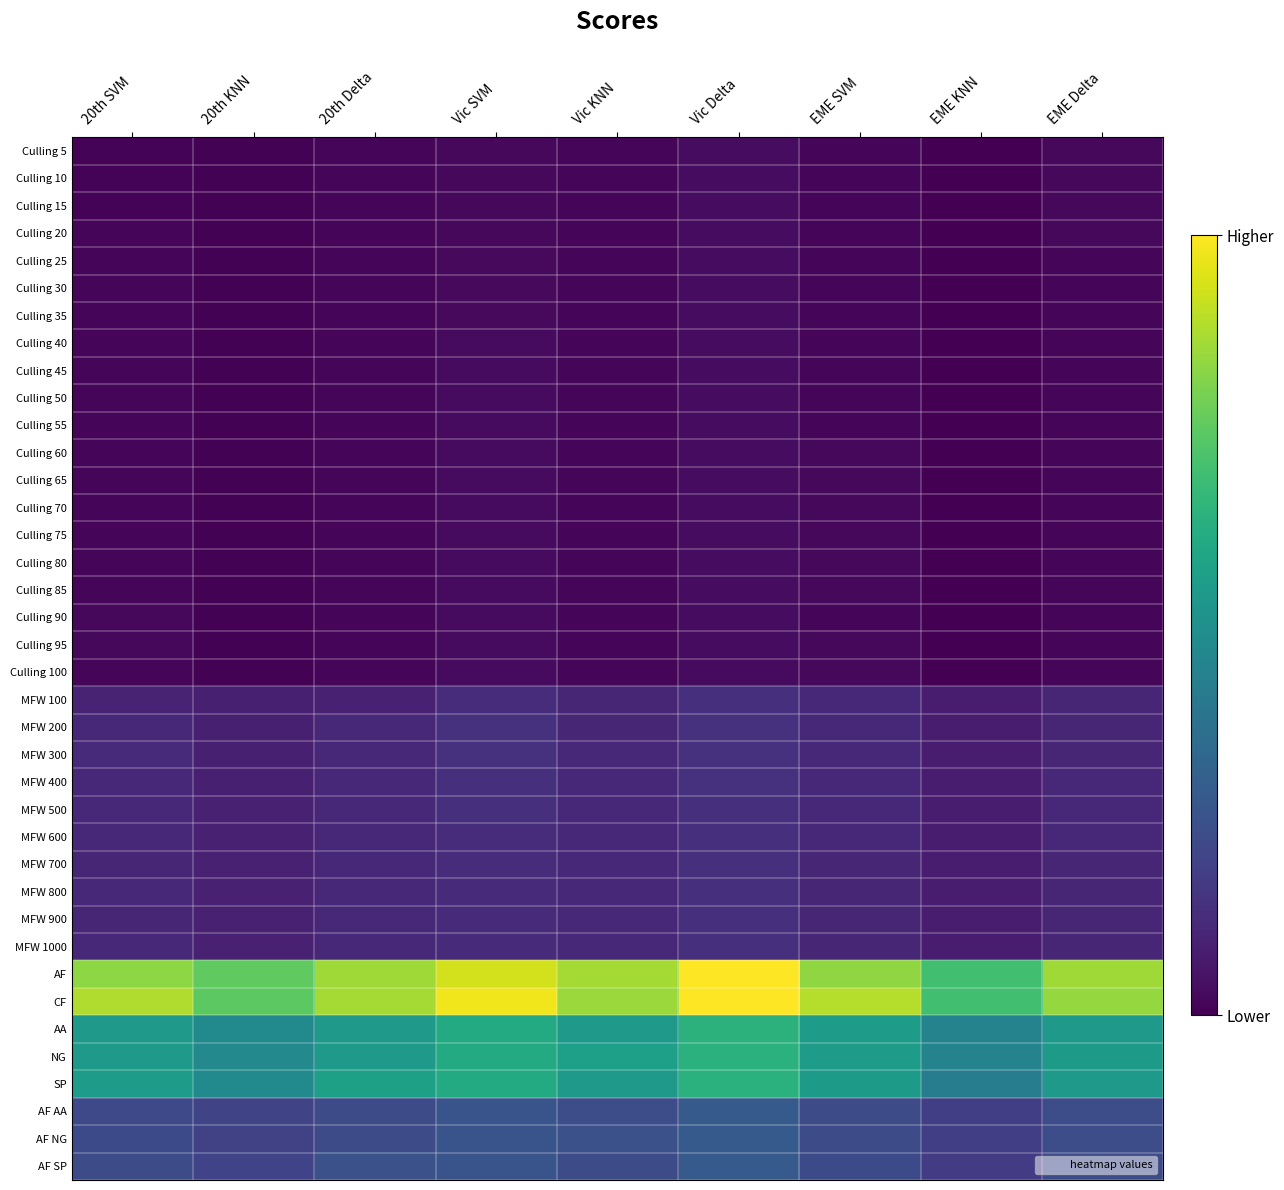

Reading right to left, extract all data points from this chart.

Culling 5: EME Delta=2586	EME KNN=2103	EME SVM=2319	Vic Delta=2832	Vic KNN=2470	Vic SVM=2588	20th Delta=2488	20th KNN=2185	20th SVM=2298
Culling 10: EME Delta=2568	EME KNN=2037	EME SVM=2340	Vic Delta=2830	Vic KNN=2482	Vic SVM=2573	20th Delta=2487	20th KNN=2185	20th SVM=2297
Culling 15: EME Delta=2556	EME KNN=2018	EME SVM=2327	Vic Delta=2830	Vic KNN=2489	Vic SVM=2586	20th Delta=2480	20th KNN=2185	20th SVM=2294
Culling 20: EME Delta=2555	EME KNN=2007	EME SVM=2388	Vic Delta=2830	Vic KNN=2487	Vic SVM=2586	20th Delta=2479	20th KNN=2185	20th SVM=2332
Culling 25: EME Delta=2390	EME KNN=2001	EME SVM=2353	Vic Delta=2829	Vic KNN=2430	Vic SVM=2691	20th Delta=2474	20th KNN=2170	20th SVM=2420
Culling 30: EME Delta=2391	EME KNN=2001	EME SVM=2412	Vic Delta=2829	Vic KNN=2450	Vic SVM=2697	20th Delta=2475	20th KNN=2163	20th SVM=2474
Culling 35: EME Delta=2380	EME KNN=2001	EME SVM=2418	Vic Delta=2829	Vic KNN=2449	Vic SVM=2708	20th Delta=2482	20th KNN=2168	20th SVM=2477
Culling 40: EME Delta=2385	EME KNN=2028	EME SVM=2478	Vic Delta=2829	Vic KNN=2449	Vic SVM=2728	20th Delta=2478	20th KNN=2168	20th SVM=2474
Culling 45: EME Delta=2391	EME KNN=2033	EME SVM=2464	Vic Delta=2829	Vic KNN=2449	Vic SVM=2727	20th Delta=2475	20th KNN=2169	20th SVM=2481
Culling 50: EME Delta=2397	EME KNN=2034	EME SVM=2475	Vic Delta=2829	Vic KNN=2449	Vic SVM=2730	20th Delta=2475	20th KNN=2173	20th SVM=2468
Culling 55: EME Delta=2403	EME KNN=2034	EME SVM=2509	Vic Delta=2829	Vic KNN=2449	Vic SVM=2730	20th Delta=2475	20th KNN=2180	20th SVM=2474
Culling 60: EME Delta=2395	EME KNN=2035	EME SVM=2528	Vic Delta=2828	Vic KNN=2450	Vic SVM=2774	20th Delta=2477	20th KNN=2182	20th SVM=2474
Culling 65: EME Delta=2401	EME KNN=2035	EME SVM=2528	Vic Delta=2829	Vic KNN=2460	Vic SVM=2778	20th Delta=2473	20th KNN=2182	20th SVM=2493
Culling 70: EME Delta=2407	EME KNN=2024	EME SVM=2534	Vic Delta=2829	Vic KNN=2471	Vic SVM=2777	20th Delta=2474	20th KNN=2182	20th SVM=2500
Culling 75: EME Delta=2403	EME KNN=2090	EME SVM=2552	Vic Delta=2829	Vic KNN=2471	Vic SVM=2777	20th Delta=2473	20th KNN=2183	20th SVM=2508
Culling 80: EME Delta=2412	EME KNN=2085	EME SVM=2560	Vic Delta=2829	Vic KNN=2473	Vic SVM=2777	20th Delta=2471	20th KNN=2183	20th SVM=2510
Culling 85: EME Delta=2404	EME KNN=2059	EME SVM=2542	Vic Delta=2827	Vic KNN=2467	Vic SVM=2779	20th Delta=2469	20th KNN=2188	20th SVM=2510
Culling 90: EME Delta=2438	EME KNN=2020	EME SVM=2513	Vic Delta=2824	Vic KNN=2447	Vic SVM=2781	20th Delta=2459	20th KNN=2188	20th SVM=2522
Culling 95: EME Delta=2400	EME KNN=2020	EME SVM=2561	Vic Delta=2825	Vic KNN=2441	Vic SVM=2784	20th Delta=2452	20th KNN=2185	20th SVM=2519
Culling 100: EME Delta=2399	EME KNN=2020	EME SVM=2519	Vic Delta=2799	Vic KNN=2392	Vic SVM=2770	20th Delta=2358	20th KNN=2167	20th SVM=2425
MFW 100: EME Delta=4835	EME KNN=4040	EME SVM=5040	Vic Delta=5503	Vic KNN=4838	Vic SVM=5306	20th Delta=4422	20th KNN=4301	20th SVM=4562
MFW 200: EME Delta=4793	EME KNN=4014	EME SVM=5003	Vic Delta=5760	Vic KNN=4845	Vic SVM=5703	20th Delta=4959	20th KNN=4342	20th SVM=5038
MFW 300: EME Delta=4867	EME KNN=4060	EME SVM=5000	Vic Delta=5760	Vic KNN=4903	Vic SVM=5748	20th Delta=5035	20th KNN=4357	20th SVM=5117
MFW 400: EME Delta=4927	EME KNN=4069	EME SVM=4955	Vic Delta=5705	Vic KNN=4920	Vic SVM=5501	20th Delta=4906	20th KNN=4360	20th SVM=4958
MFW 500: EME Delta=4937	EME KNN=4072	EME SVM=4991	Vic Delta=5640	Vic KNN=4935	Vic SVM=5508	20th Delta=4936	20th KNN=4366	20th SVM=4904
MFW 600: EME Delta=4907	EME KNN=4087	EME SVM=4938	Vic Delta=5638	Vic KNN=4935	Vic SVM=5375	20th Delta=5017	20th KNN=4373	20th SVM=4883
MFW 700: EME Delta=4869	EME KNN=4092	EME SVM=4859	Vic Delta=5637	Vic KNN=4934	Vic SVM=5348	20th Delta=4964	20th KNN=4365	20th SVM=4849
MFW 800: EME Delta=4850	EME KNN=4085	EME SVM=4853	Vic Delta=5637	Vic KNN=4937	Vic SVM=5285	20th Delta=5047	20th KNN=4369	20th SVM=4879
MFW 900: EME Delta=4845	EME KNN=4083	EME SVM=4840	Vic Delta=5633	Vic KNN=4937	Vic SVM=5281	20th Delta=5051	20th KNN=4368	20th SVM=4878
MFW 1000: EME Delta=4831	EME KNN=4083	EME SVM=4841	Vic Delta=5631	Vic KNN=4941	Vic SVM=5286	20th Delta=5037	20th KNN=4370	20th SVM=4882
AF: EME Delta=24539	EME KNN=20342	EME SVM=23898	Vic Delta=28313	Vic KNN=24772	Vic SVM=26547	20th Delta=24599	20th KNN=21858	20th SVM=23792
CF: EME Delta=24122	EME KNN=20343	EME SVM=25422	Vic Delta=28231	Vic KNN=24353	Vic SVM=27794	20th Delta=24775	20th KNN=21713	20th SVM=25158
AA: EME Delta=16248	EME KNN=13811	EME SVM=16466	Vic Delta=18873	Vic KNN=16200	Vic SVM=18136	20th Delta=16198	20th KNN=14562	20th SVM=16095
NG: EME Delta=16306	EME KNN=13817	EME SVM=16483	Vic Delta=18828	Vic KNN=16822	Vic SVM=18101	20th Delta=16261	20th KNN=14399	20th SVM=16266
SP: EME Delta=16107	EME KNN=13057	EME SVM=16371	Vic Delta=18843	Vic KNN=16103	Vic SVM=18104	20th Delta=16915	20th KNN=14610	20th SVM=16589
AF AA: EME Delta=8195	EME KNN=6901	EME SVM=7983	Vic Delta=9453	Vic KNN=8224	Vic SVM=8845	20th Delta=8026	20th KNN=7369	20th SVM=7808
AF NG: EME Delta=8229	EME KNN=6908	EME SVM=7992	Vic Delta=9432	Vic KNN=8525	Vic SVM=8846	20th Delta=8092	20th KNN=7201	20th SVM=7926
AF SP: EME Delta=8115	EME KNN=6533	EME SVM=7923	Vic Delta=9428	Vic KNN=8023	Vic SVM=8856	20th Delta=8481	20th KNN=7288	20th SVM=8058